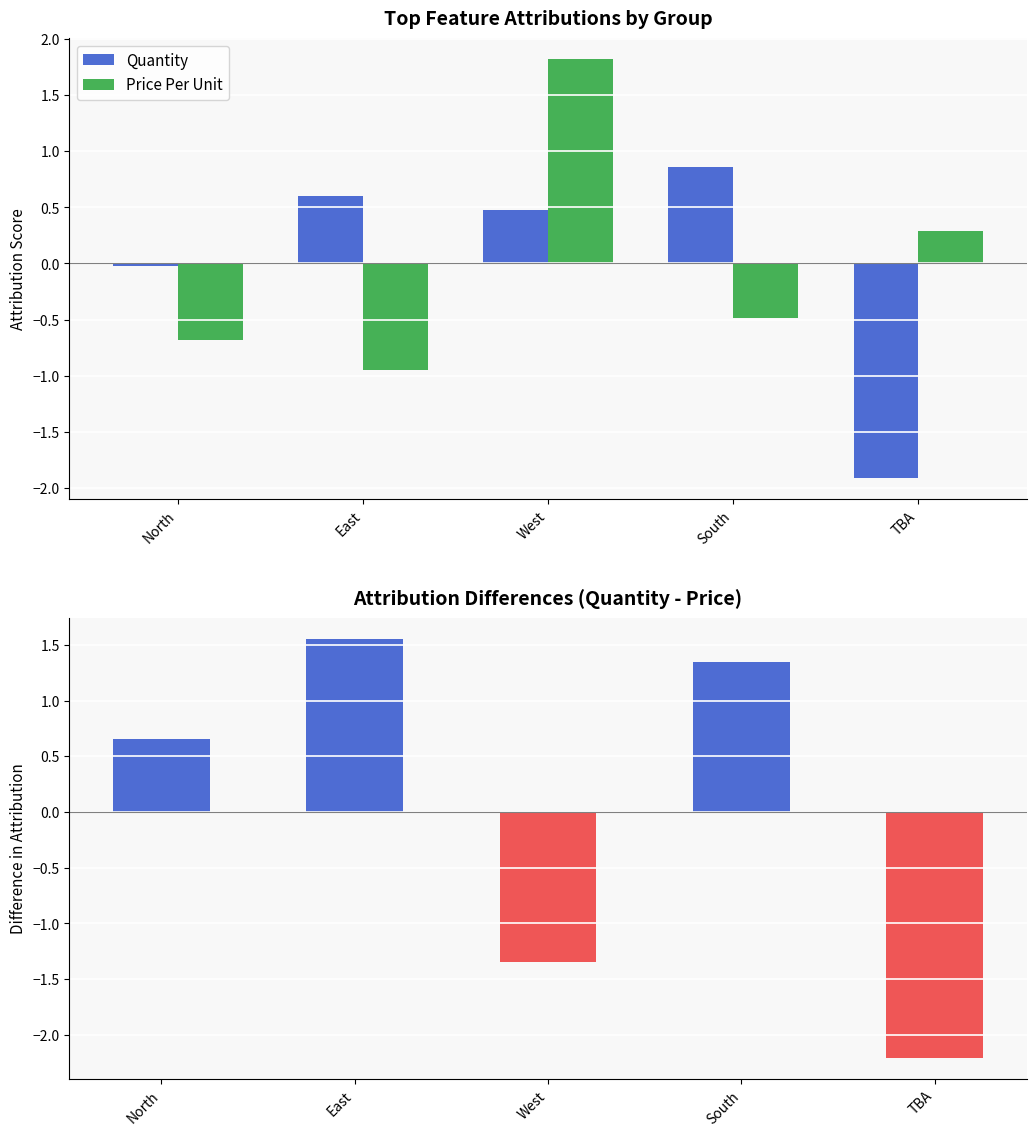

At how many categories does at least one series exceed 0?

4